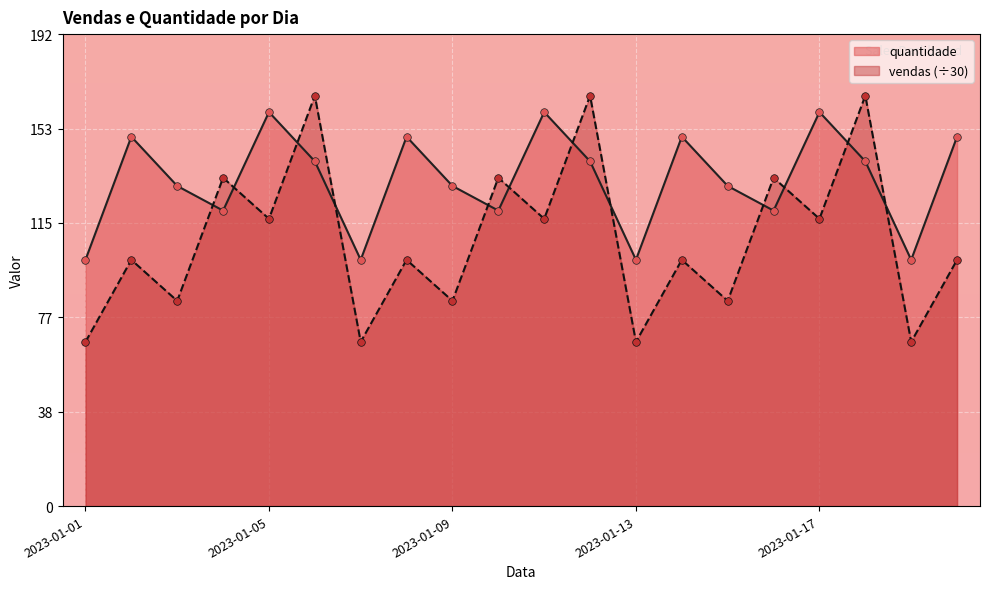

Is the value of vendas at 2023-01-17 greater than the value of quantidade at 2023-01-19?

Yes